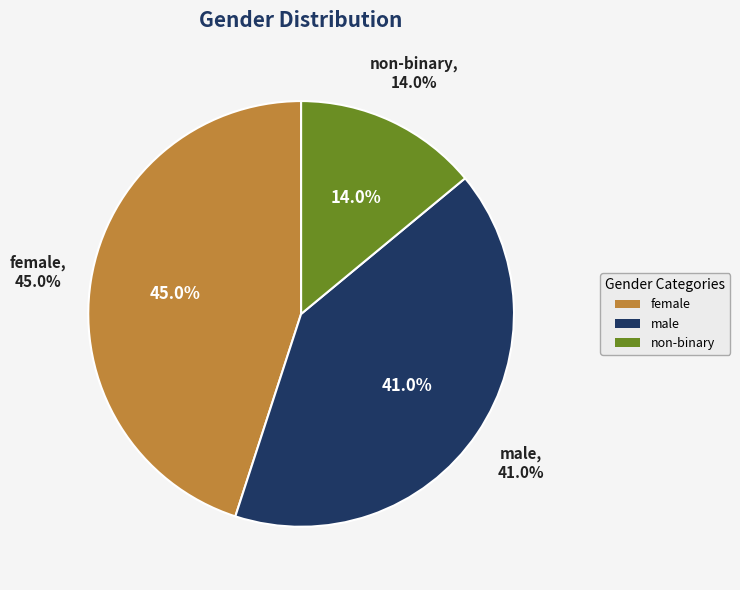

What percentage is the female slice, to the nearest percent?

45%